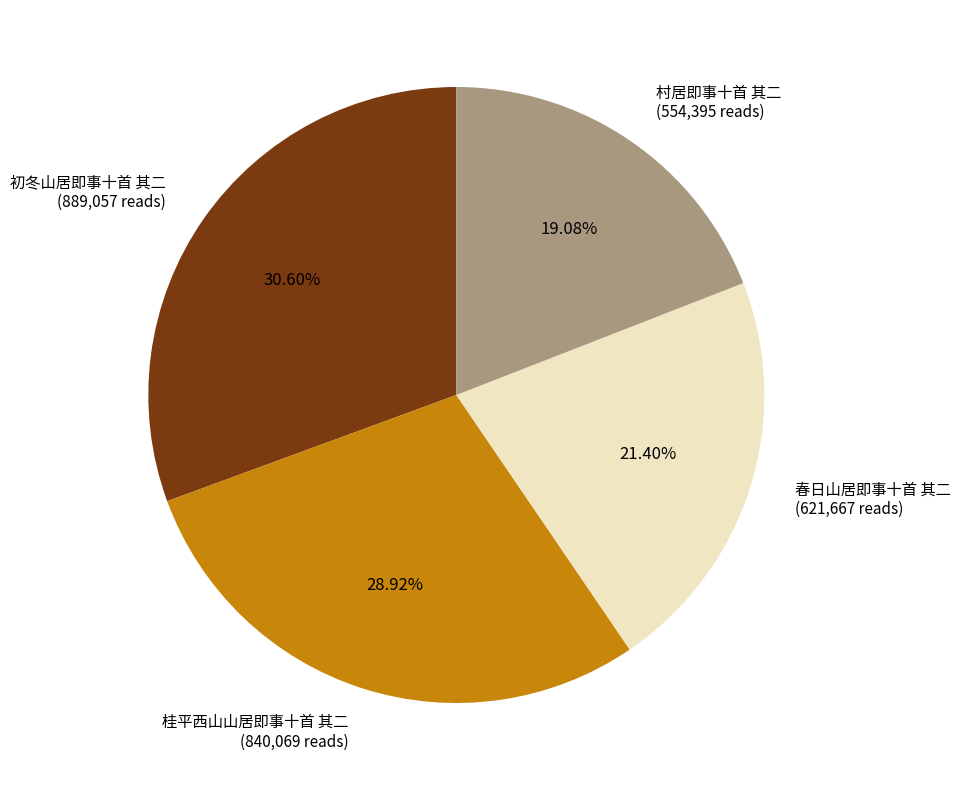

To the nearest percent, what is the average slice percentage?

25%